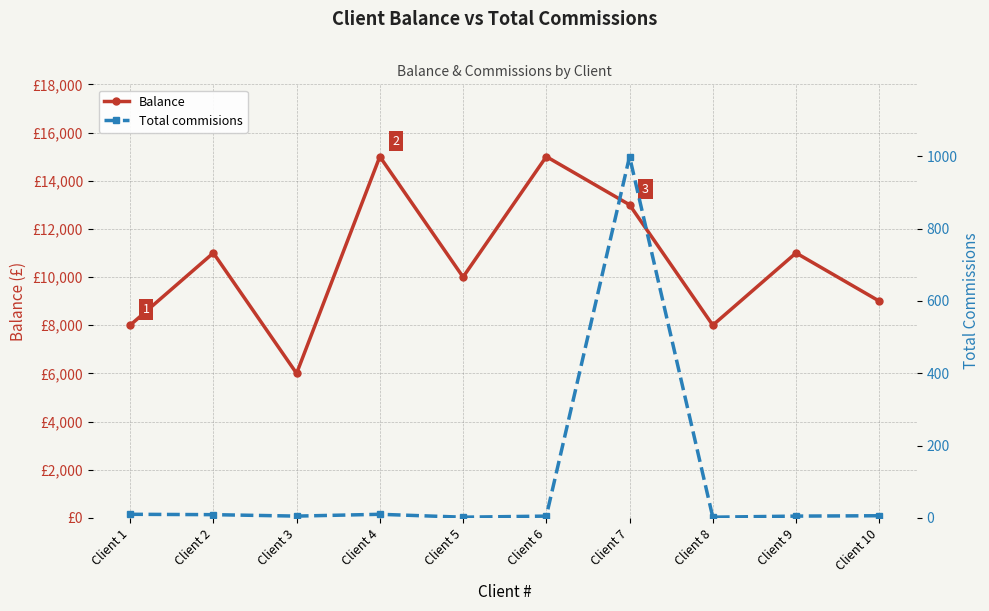

In Balance, how many points are higher than both neighbors (excluding endpoints)?

4